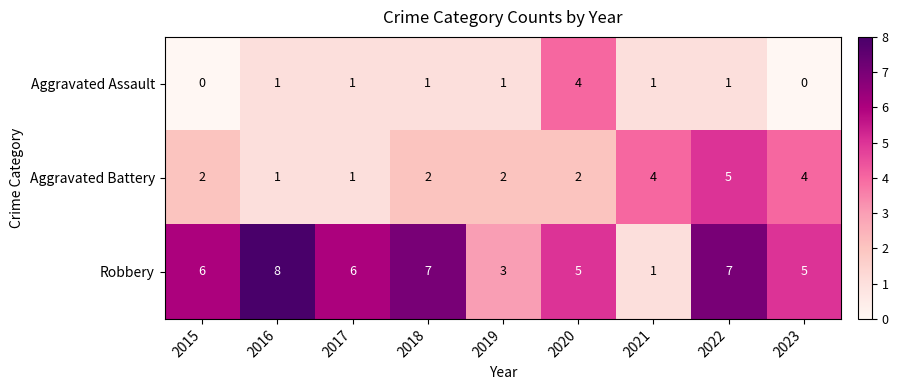

Rank the series by their maximum value, from lowest to highest.

Aggravated Assault, Aggravated Battery, Robbery